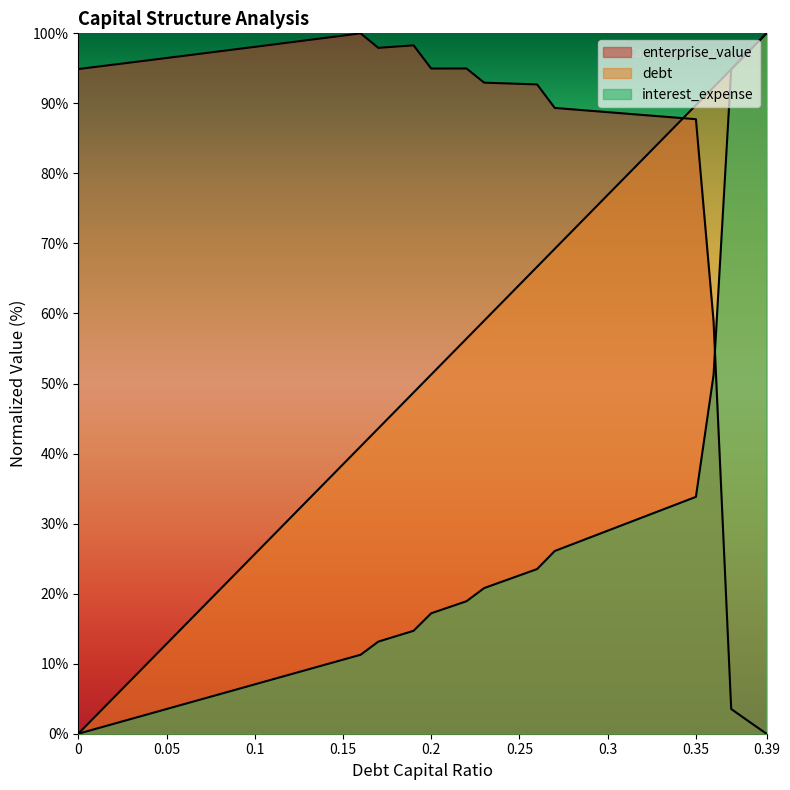

Which series has the widest spread of values?

debt_capital